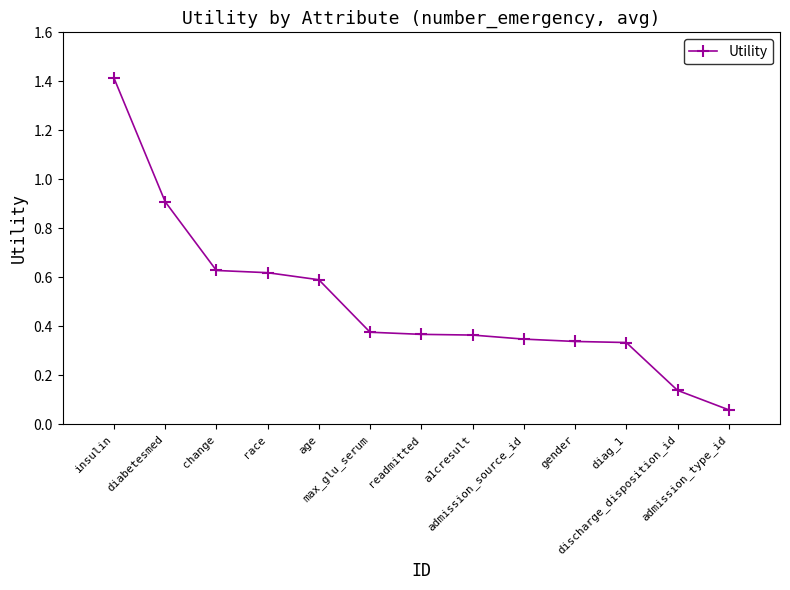

What is the greatest value displayed?

1.4